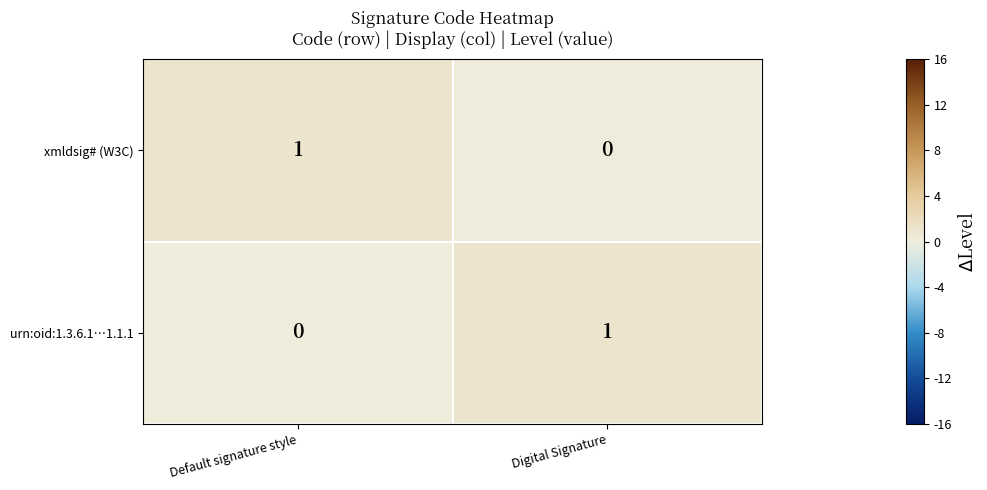

The urn:oid:1.3.6.1…1.1.1 series shows 1 at Default signature style. True or false?

False